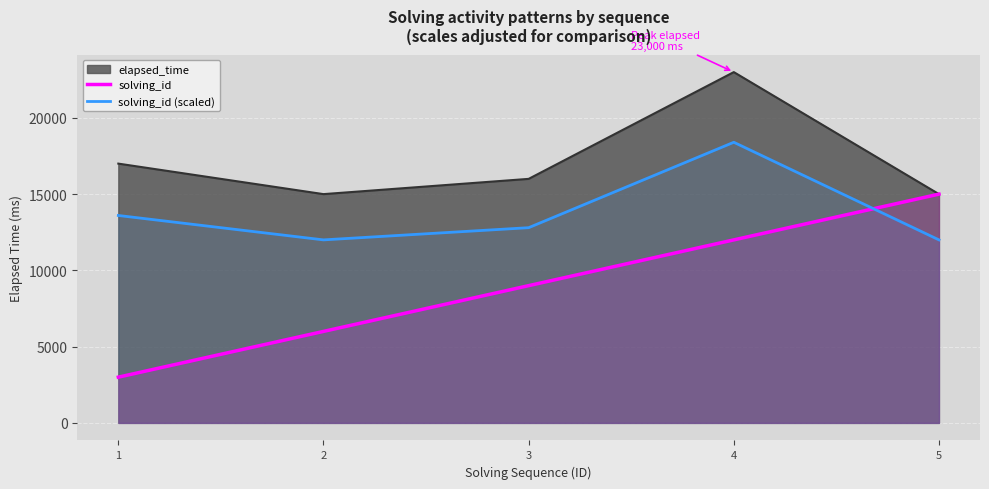

What is the difference between the second highest and second lowest values in the solving_id series?

6000